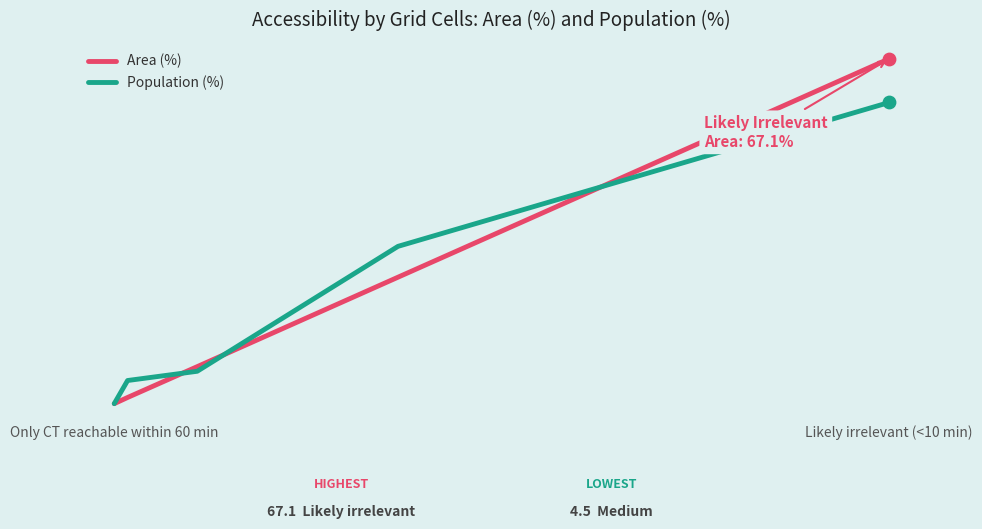

Is the value of Area (%) at 5 greater than the value of Population (%) at 2?

Yes